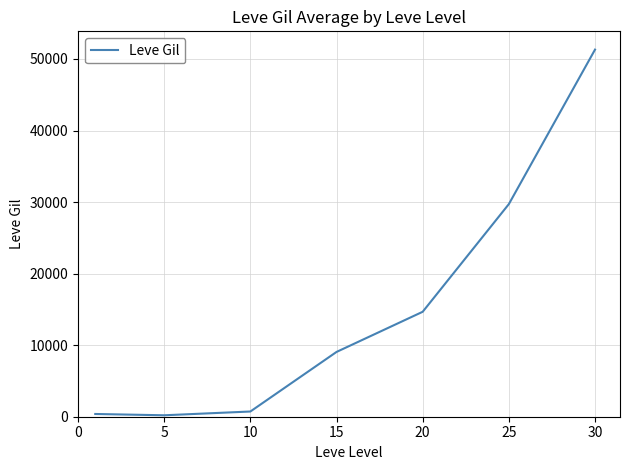

What is the maximum value shown in the chart?

51307.0